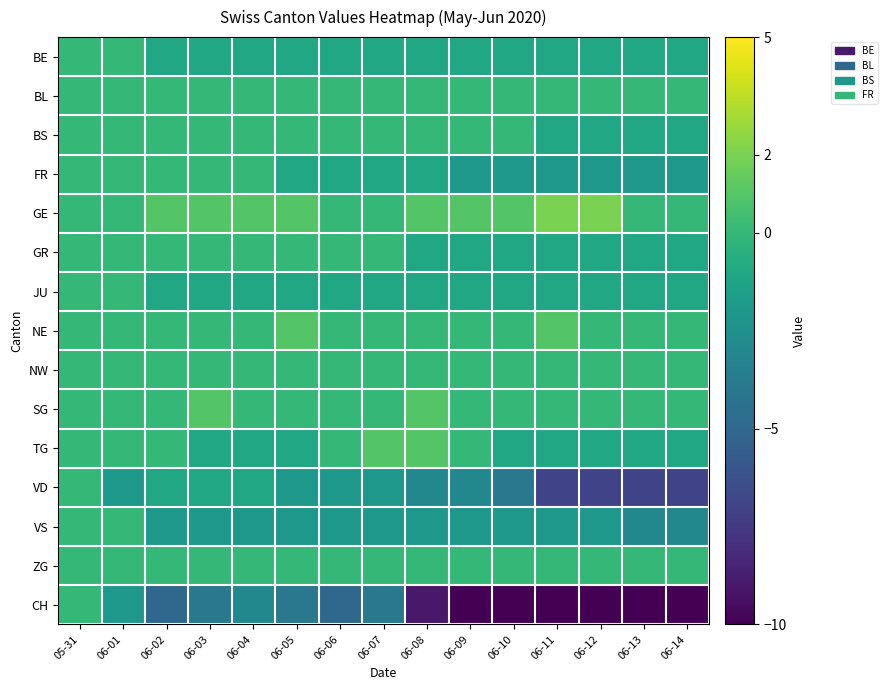

Reading right to left, transcribe all the data shown in this chart.

BE: 06-14=-1	06-13=-1	06-12=-1	06-11=-1	06-10=-1	06-09=-1	06-08=-1	06-07=-1	06-06=-1	06-05=-1	06-04=-1	06-03=-1	06-02=-1	06-01=0	05-31=0
BL: 06-14=0	06-13=0	06-12=0	06-11=0	06-10=0	06-09=0	06-08=0	06-07=0	06-06=0	06-05=0	06-04=0	06-03=0	06-02=0	06-01=0	05-31=0
BS: 06-14=-1	06-13=-1	06-12=-1	06-11=-1	06-10=0	06-09=0	06-08=0	06-07=0	06-06=0	06-05=0	06-04=0	06-03=0	06-02=0	06-01=0	05-31=0
FR: 06-14=-2	06-13=-2	06-12=-2	06-11=-2	06-10=-2	06-09=-2	06-08=-1	06-07=-1	06-06=-1	06-05=-1	06-04=0	06-03=0	06-02=0	06-01=0	05-31=0
GE: 06-14=0	06-13=0	06-12=2	06-11=2	06-10=1	06-09=1	06-08=1	06-07=0	06-06=0	06-05=1	06-04=1	06-03=1	06-02=1	06-01=0	05-31=0
GR: 06-14=-1	06-13=-1	06-12=-1	06-11=-1	06-10=-1	06-09=-1	06-08=-1	06-07=0	06-06=0	06-05=0	06-04=0	06-03=0	06-02=0	06-01=0	05-31=0
JU: 06-14=-1	06-13=-1	06-12=-1	06-11=-1	06-10=-1	06-09=-1	06-08=-1	06-07=-1	06-06=-1	06-05=-1	06-04=-1	06-03=-1	06-02=-1	06-01=0	05-31=0
NE: 06-14=0	06-13=0	06-12=0	06-11=1	06-10=0	06-09=0	06-08=0	06-07=0	06-06=0	06-05=1	06-04=0	06-03=0	06-02=0	06-01=0	05-31=0
NW: 06-14=0	06-13=0	06-12=0	06-11=0	06-10=0	06-09=0	06-08=0	06-07=0	06-06=0	06-05=0	06-04=0	06-03=0	06-02=0	06-01=0	05-31=0
SG: 06-14=0	06-13=0	06-12=0	06-11=0	06-10=0	06-09=0	06-08=1	06-07=0	06-06=0	06-05=0	06-04=0	06-03=1	06-02=0	06-01=0	05-31=0
TG: 06-14=-1	06-13=-1	06-12=-1	06-11=-1	06-10=-1	06-09=0	06-08=1	06-07=1	06-06=0	06-05=-1	06-04=-1	06-03=-1	06-02=0	06-01=0	05-31=0
VD: 06-14=-7	06-13=-7	06-12=-7	06-11=-7	06-10=-4	06-09=-3	06-08=-3	06-07=-2	06-06=-2	06-05=-2	06-04=-1	06-03=-1	06-02=-1	06-01=-2	05-31=0
VS: 06-14=-3	06-13=-3	06-12=-2	06-11=-2	06-10=-2	06-09=-2	06-08=-2	06-07=-2	06-06=-2	06-05=-2	06-04=-2	06-03=-2	06-02=-2	06-01=0	05-31=0
ZG: 06-14=0	06-13=0	06-12=0	06-11=0	06-10=0	06-09=0	06-08=0	06-07=0	06-06=0	06-05=0	06-04=0	06-03=0	06-02=0	06-01=0	05-31=0
CH: 06-14=-19	06-13=-19	06-12=-18	06-11=-17	06-10=-14	06-09=-11	06-08=-9	06-07=-4	06-06=-5	06-05=-4	06-04=-3	06-03=-4	06-02=-5	06-01=-2	05-31=0